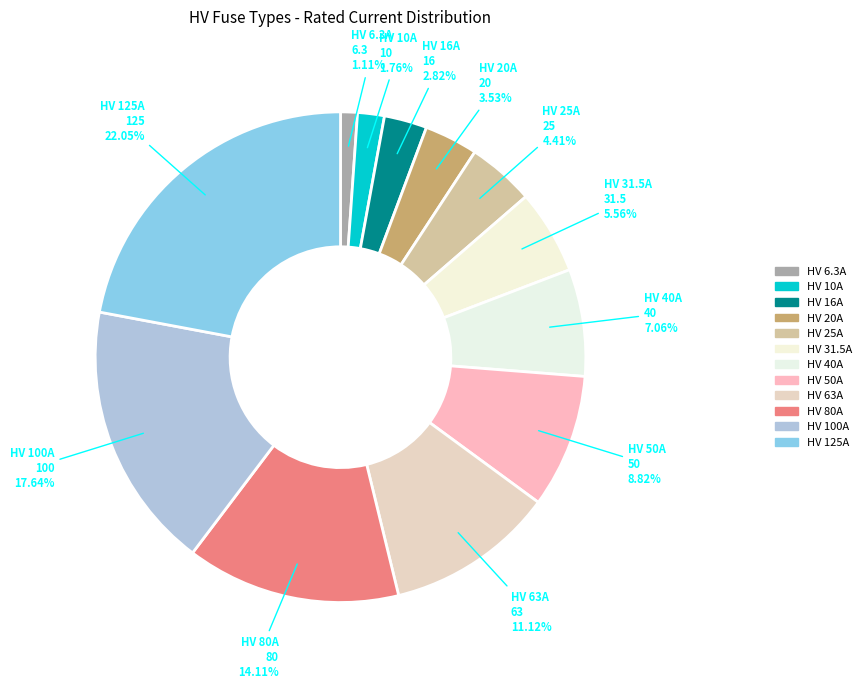

To the nearest percent, what is the combined percentage of HV 80A and HV 25A?

19%